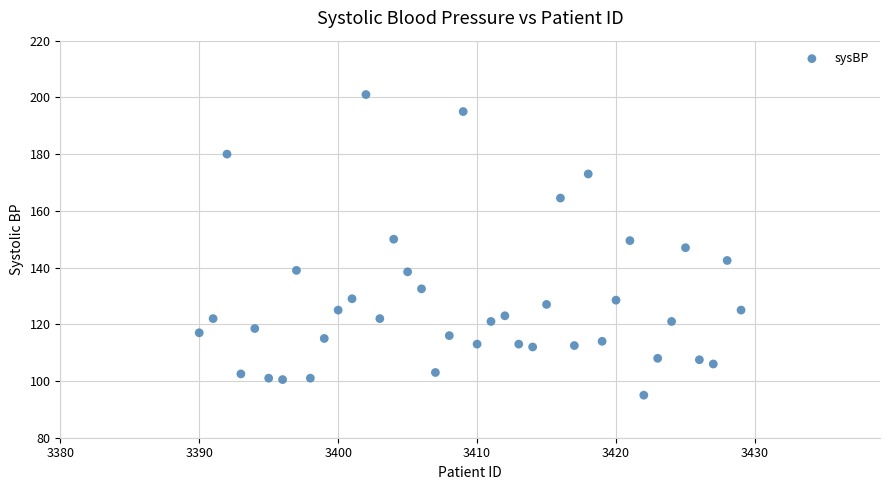

What is the range of X values (max minus min)?

39.0